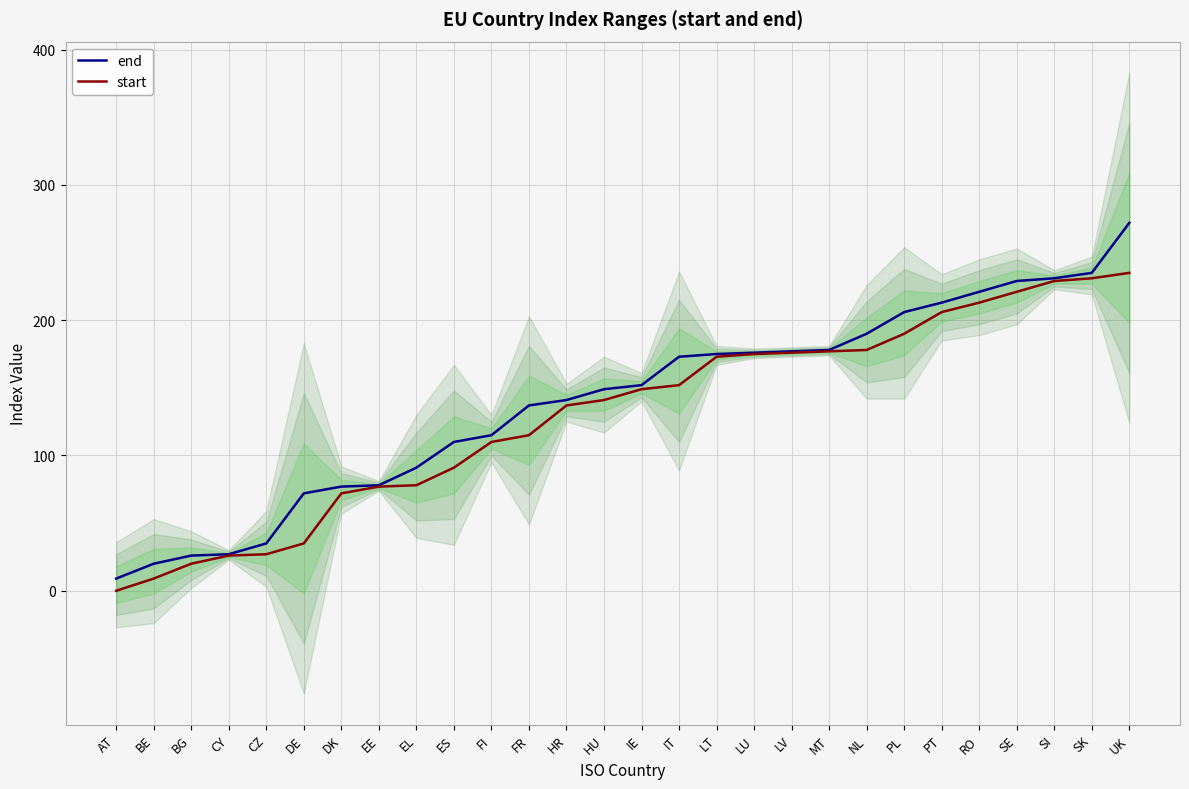

What is the total value across all series at DK?

149